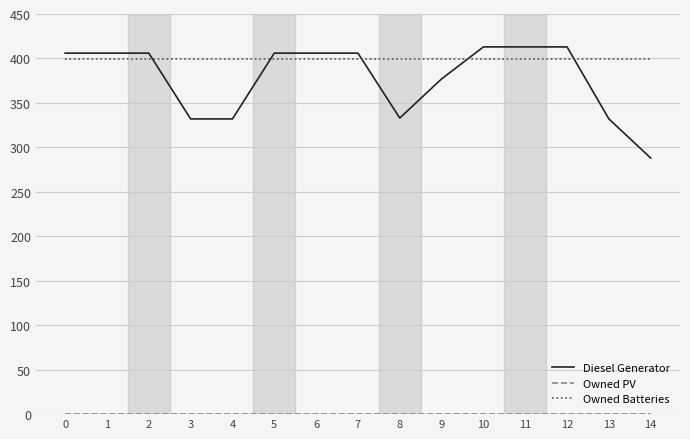

True or false: Diesel Generator has a value of 137 at 11.

False